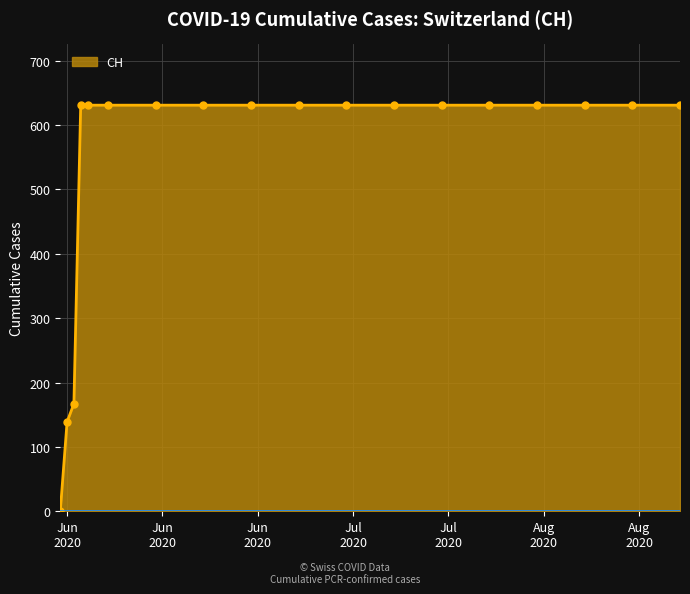

What is the maximum value shown in the chart?

631